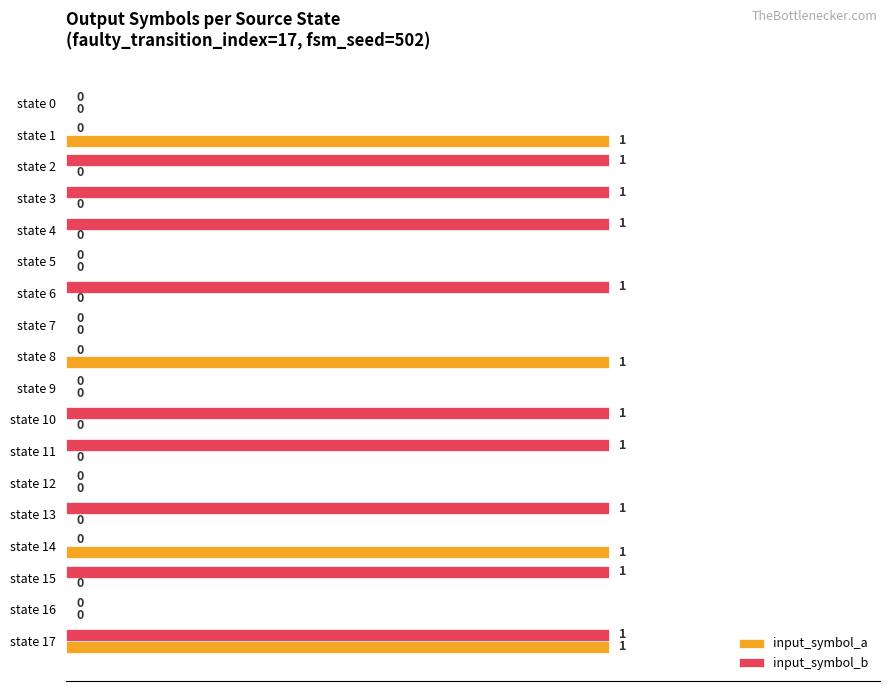

What is the sum of all input_symbol_a values?

4